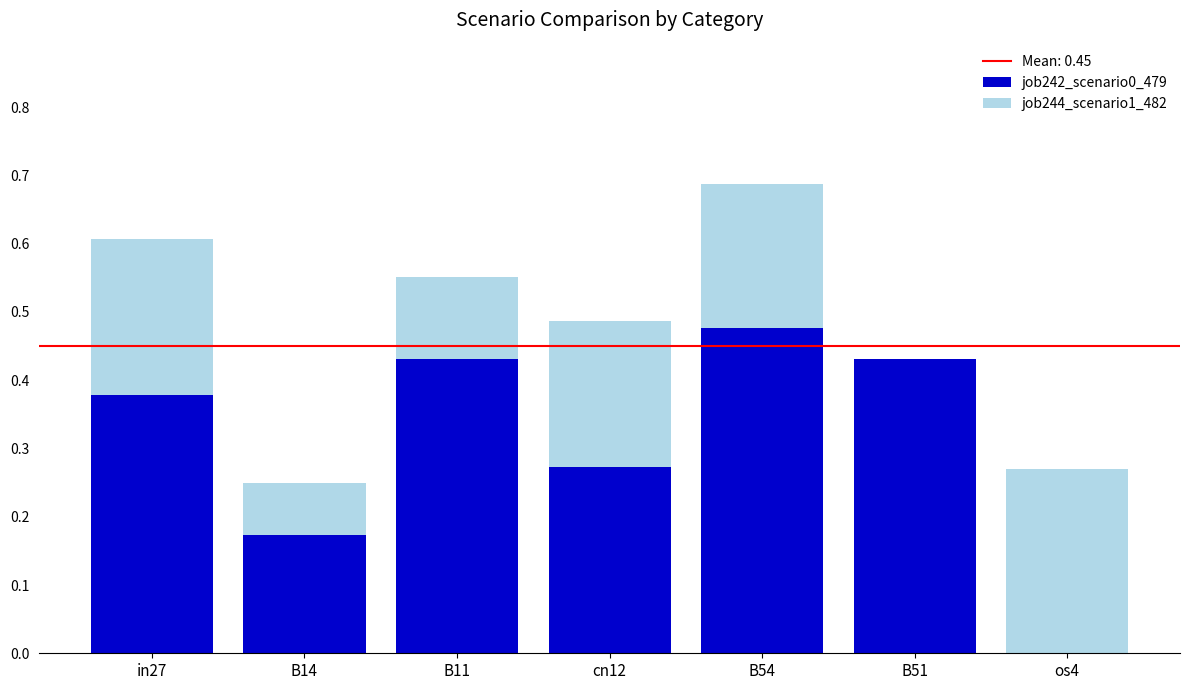

At which category is the sum across all series the highest?

B54